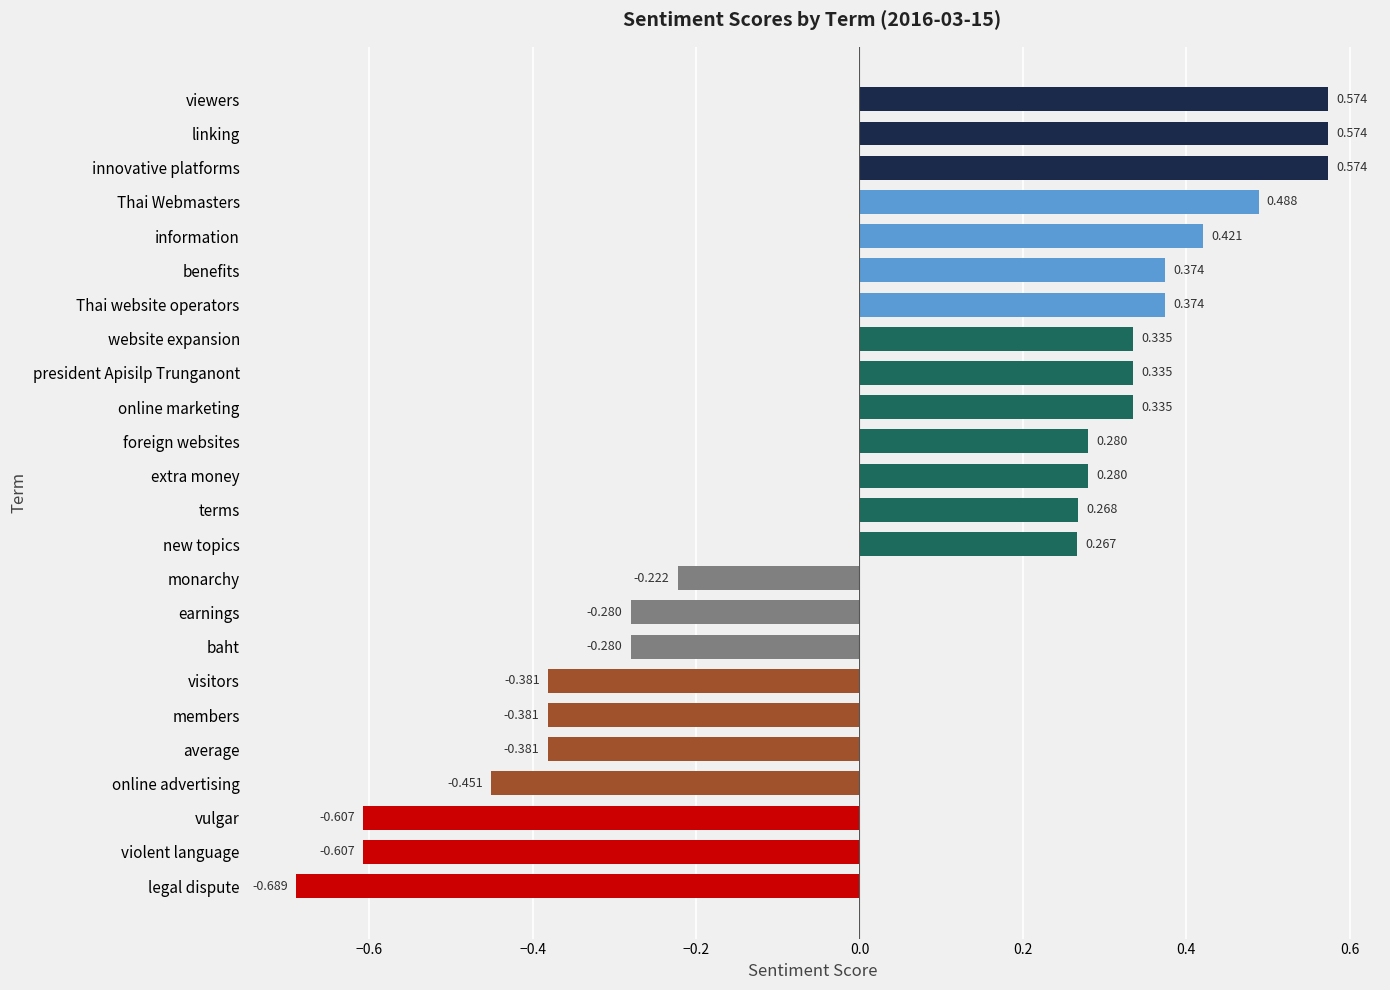

Which label corresponds to the smallest value in the chart?

legal dispute